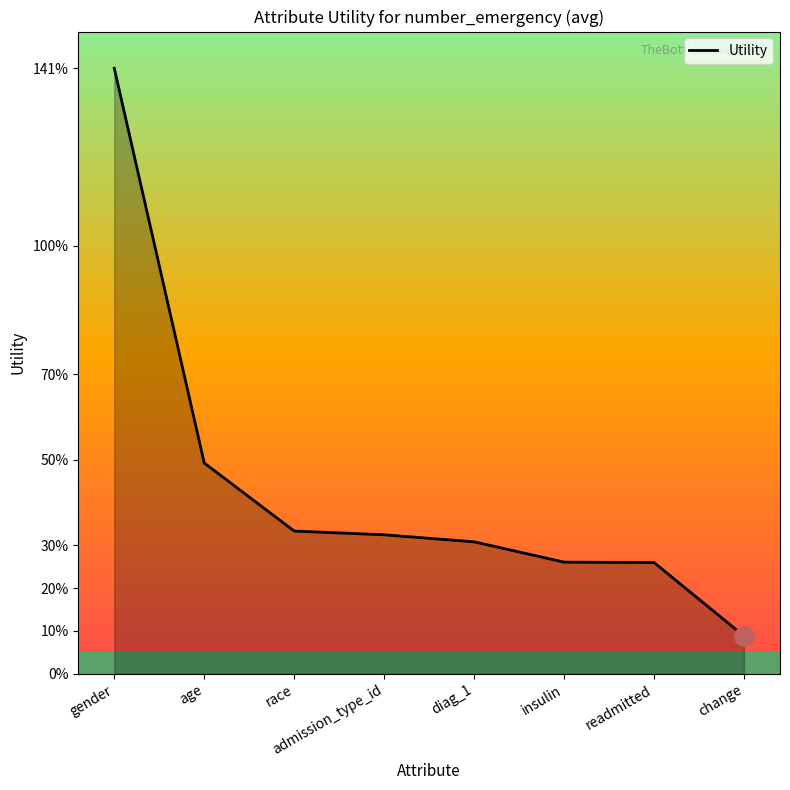

Which category has the lowest value across all series?

change